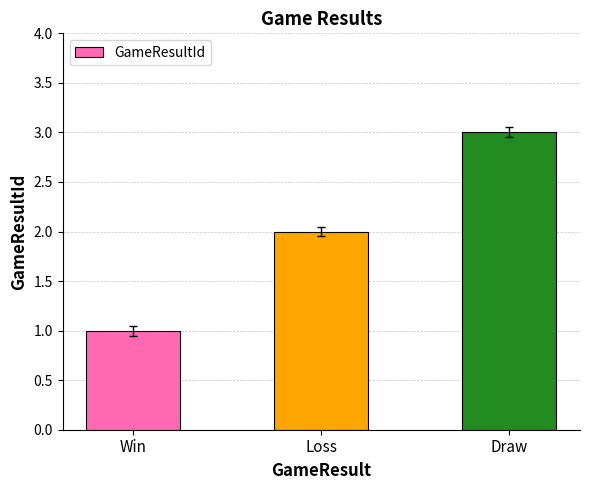

Reading left to right, transcribe all the data shown in this chart.

Win=1	Loss=2	Draw=3